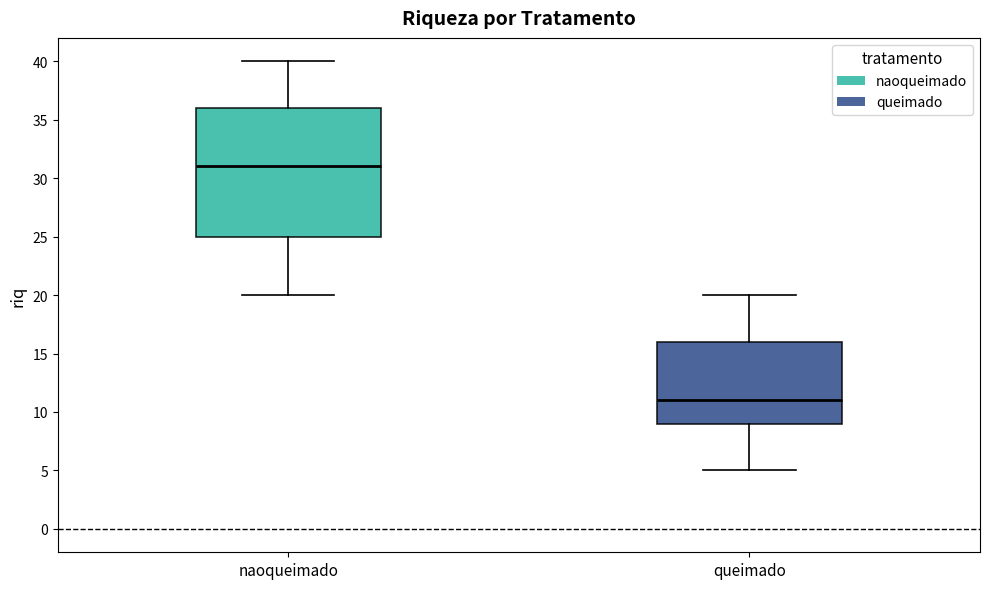

Where is the upper edge of the box for queimado on the y-axis? The values are not printed on the chart, so give them approximately, as read against the axis.

16